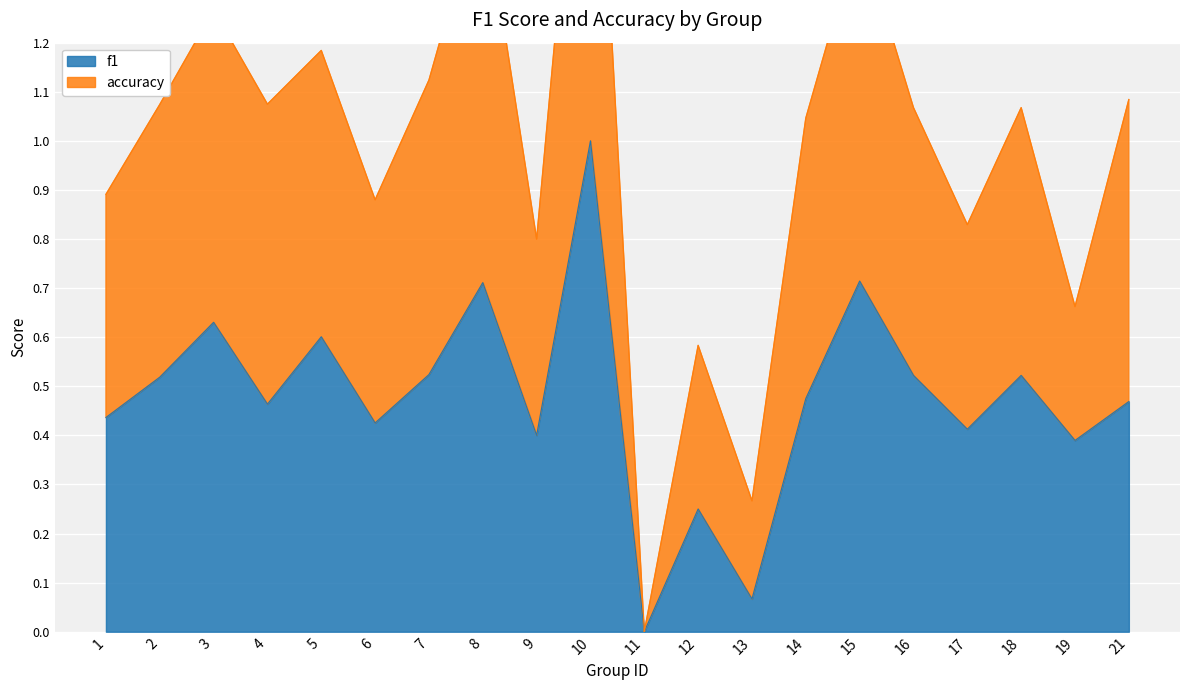

Rank the series at 9 from lowest to highest value.

f1, accuracy